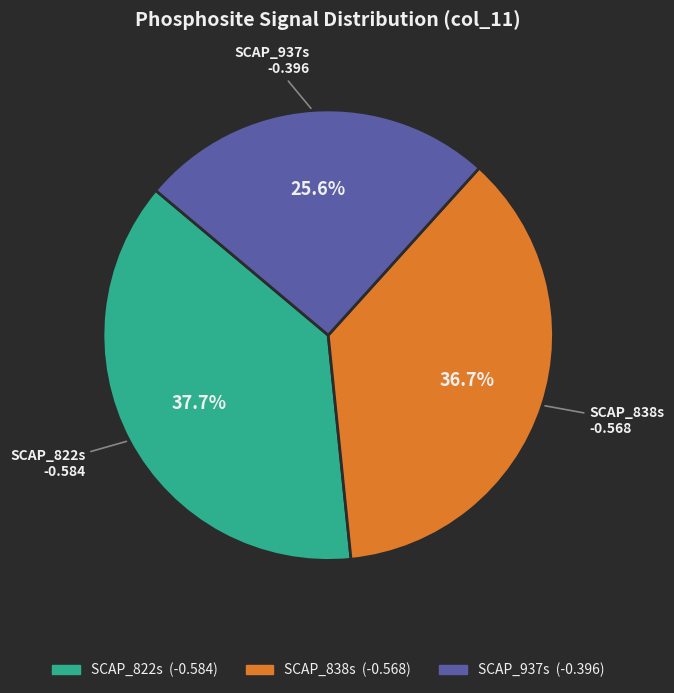

To the nearest percent, what is the average slice percentage?

33%